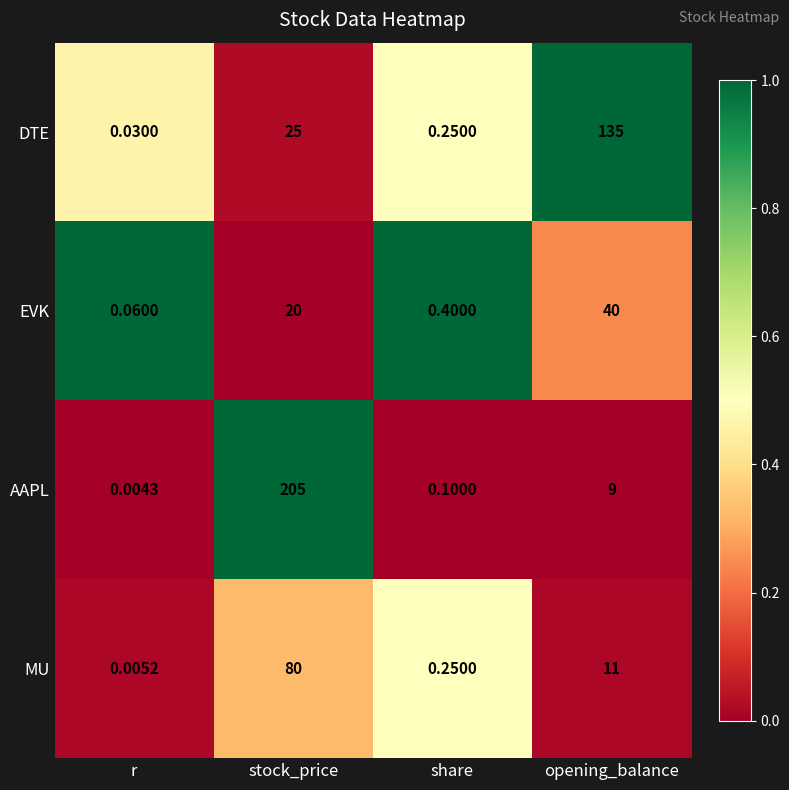

Is the value of MU at r greater than the value of AAPL at stock_price?

No